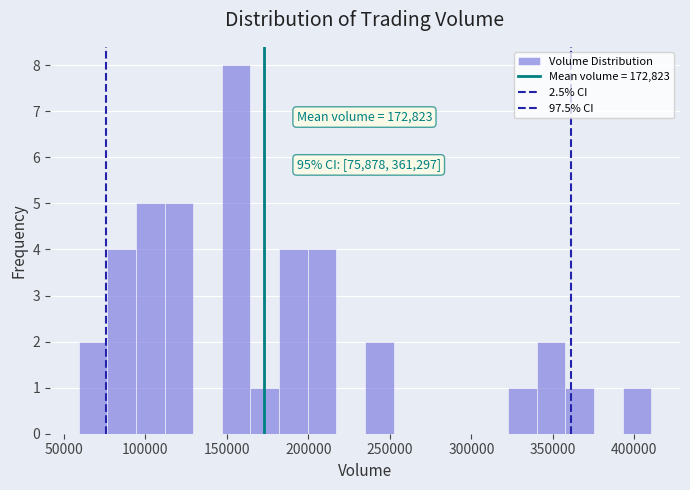

Read against the x-axis, roughly where is the centre of the tallest bar?

155000